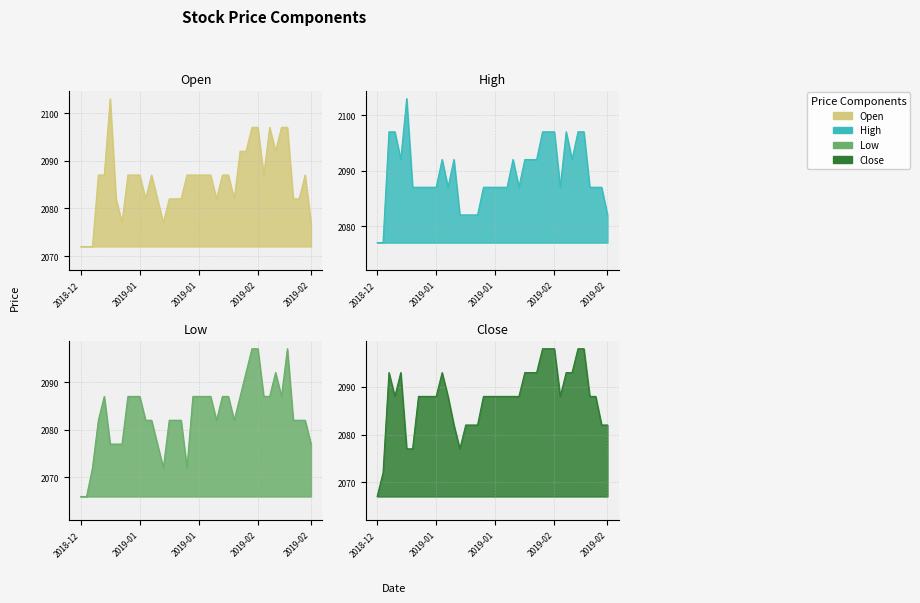

What position from the right is 2018-12-24?

38